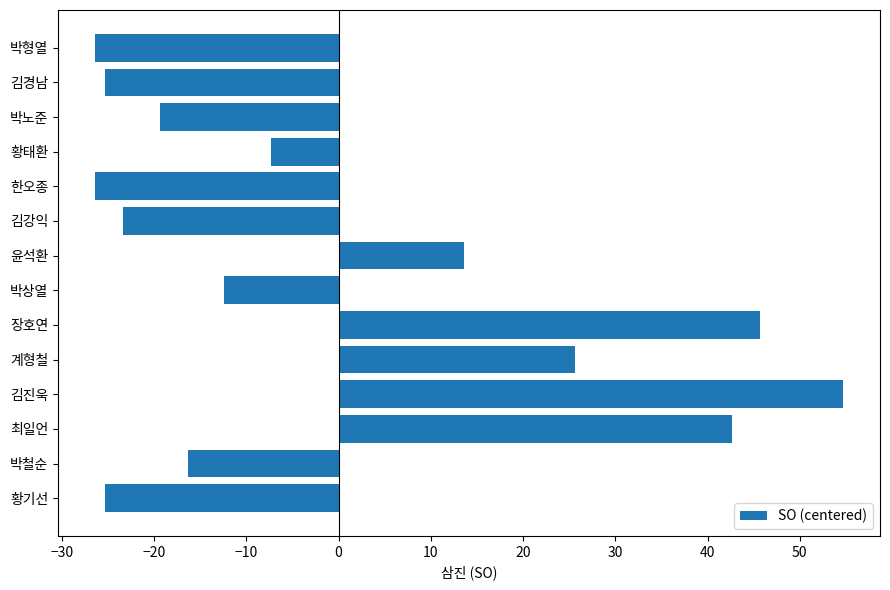

What is the smallest value displayed?

-26.4